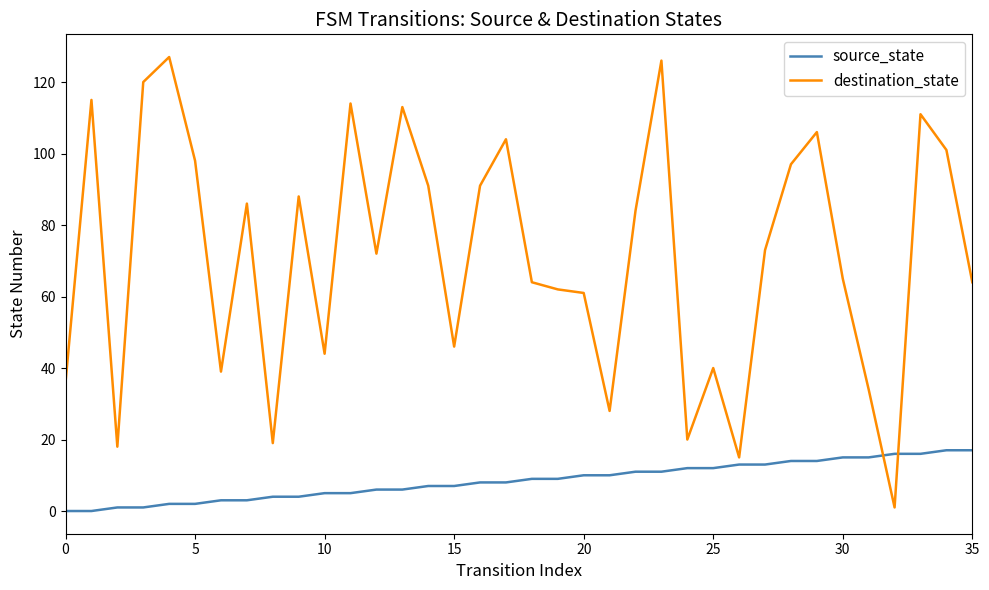

What is the maximum value shown in the chart?

127